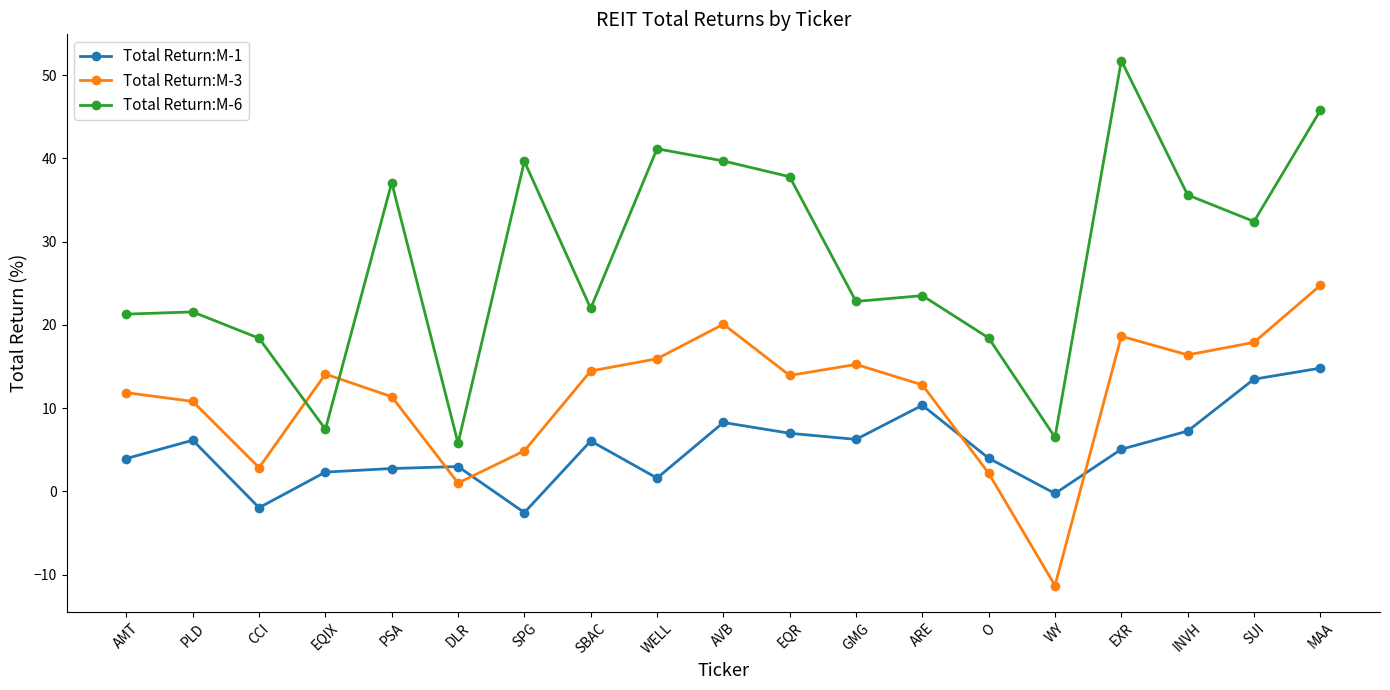

What is the sum of the Total Return:M-3 values at SBAC and CCI?

17.3